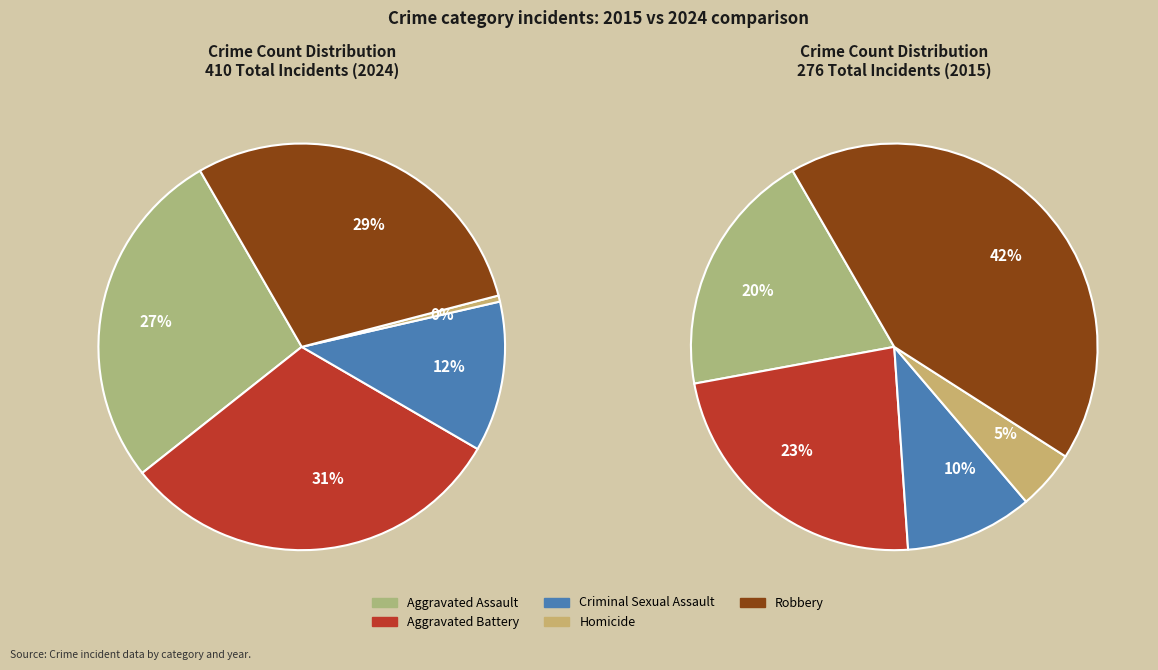

Is there a majority slice in this chart?

No